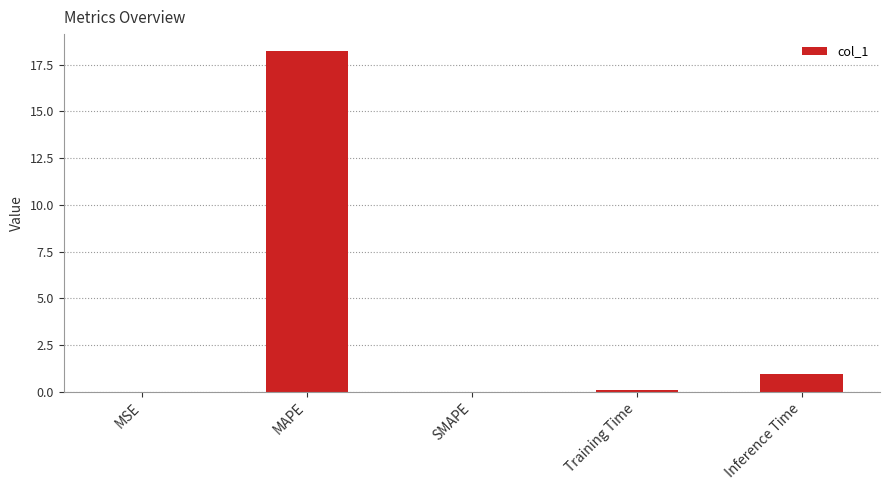

The value at SMAPE is -12.4. True or false?

False